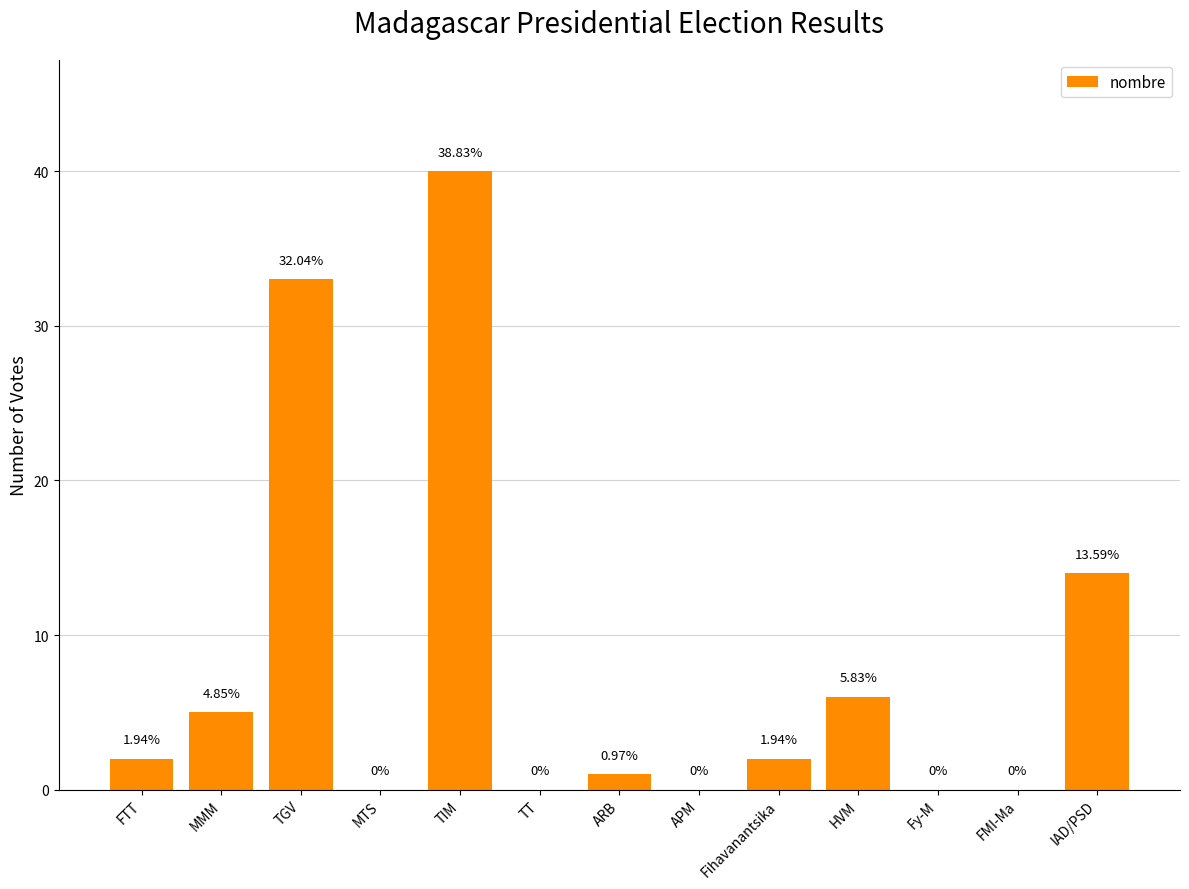

Reading left to right, transcribe all the data shown in this chart.

2	5	33	0	40	0	1	0	2	6	0	0	14